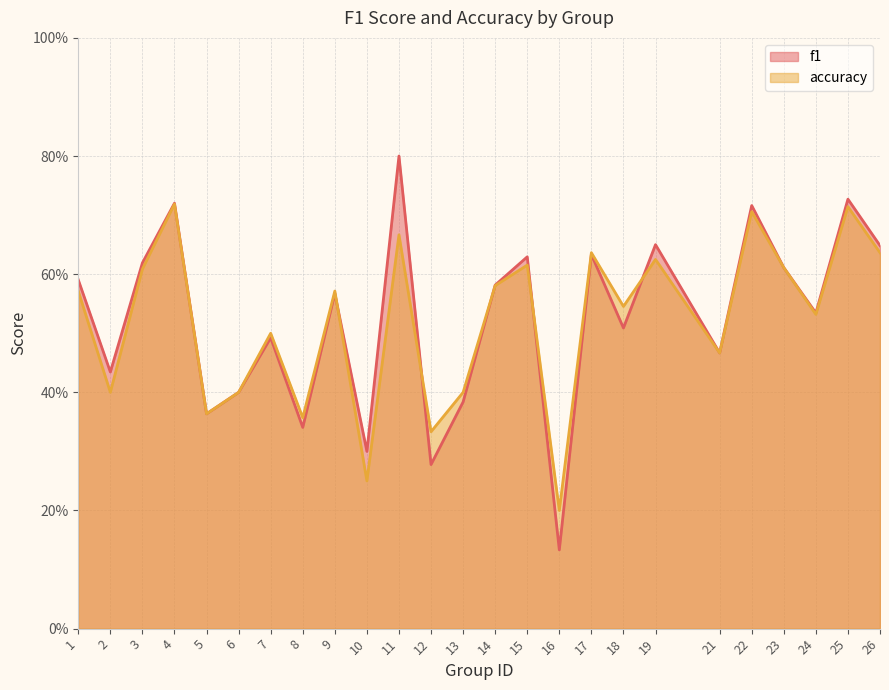

What are all the series names shown in the legend?

f1, accuracy